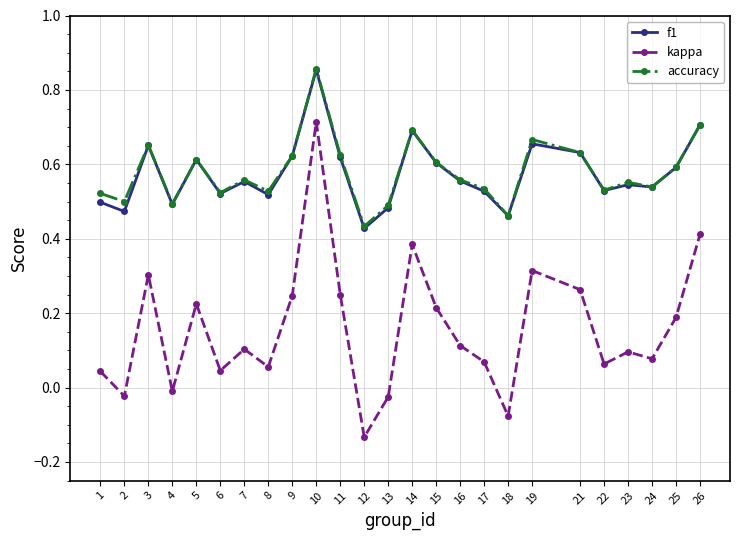

At which label does kappa reach its peak?

10